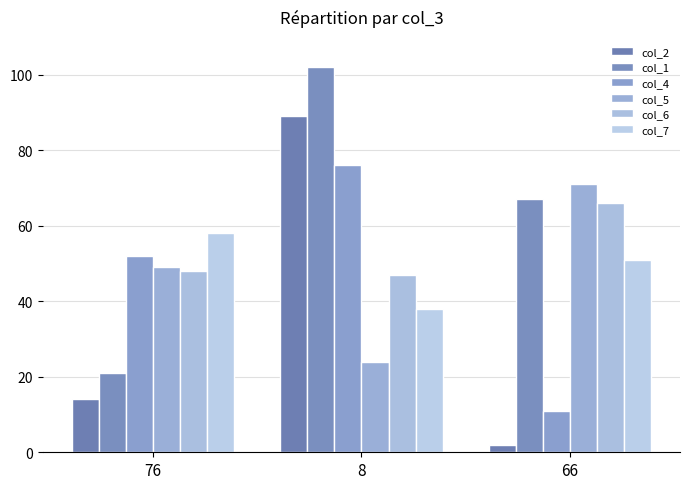

Rank the categories by col_5 value from highest to lowest.

66, 76, 8